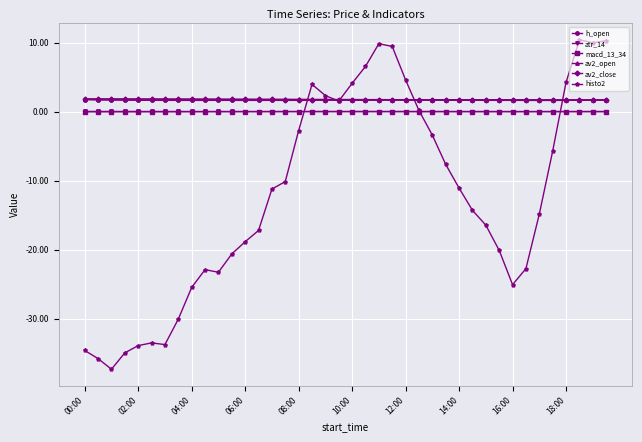

True or false: av2_close and macd_13_34 intersect in this chart.

False